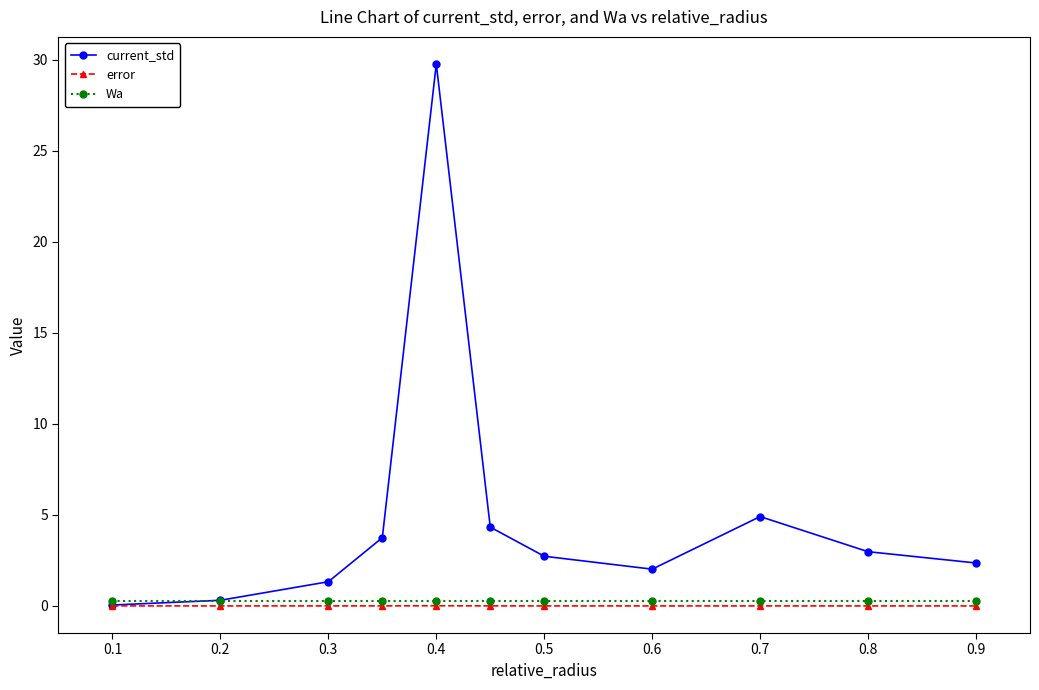

What is the greatest value displayed?

29.8